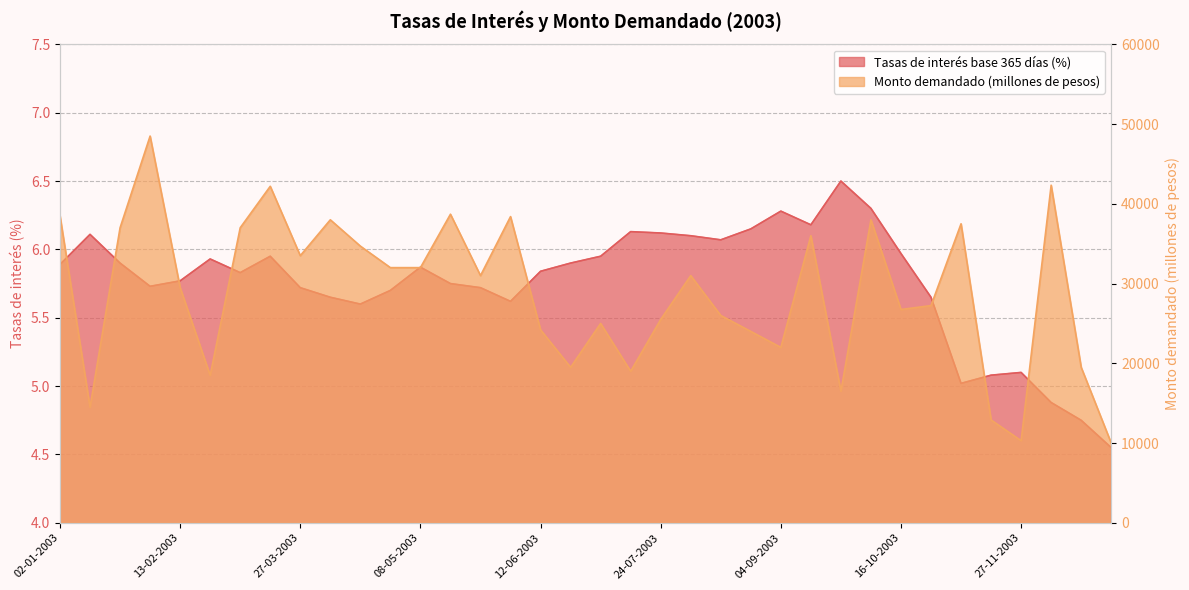

Rank the series at 02-01-2003 from lowest to highest value.

Tasas de interés base 365 días (porcentaje), Monto demandado (millones de pesos)